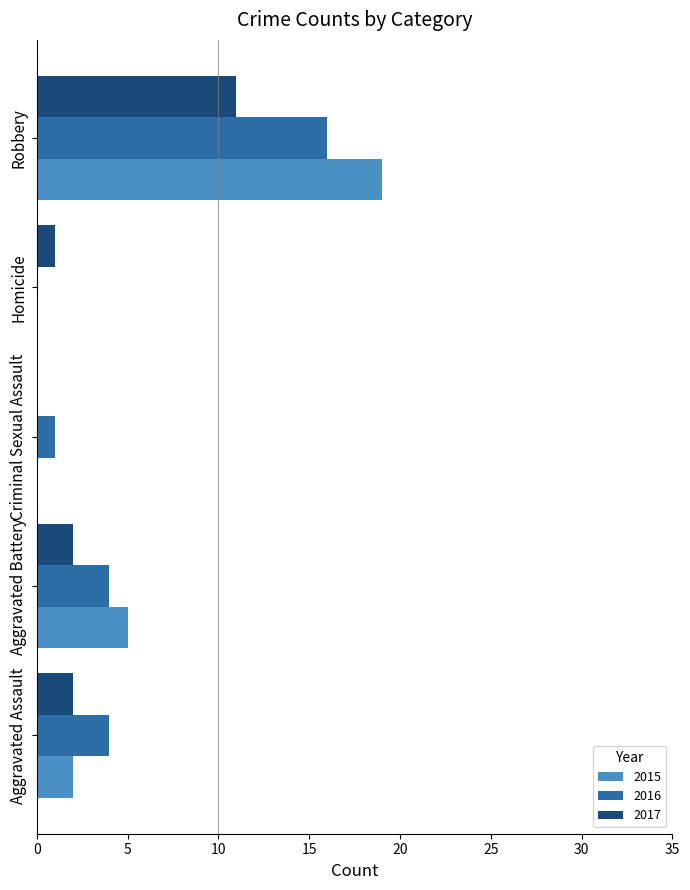

The value of 2016 at Homicide is 0. True or false?

True